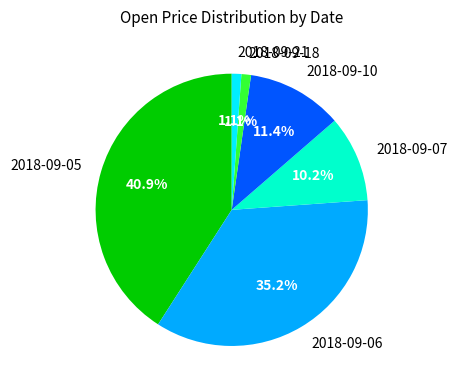

To the nearest percent, what is the difference between the 2018-09-06 and 2018-09-10 slice percentages?

24%